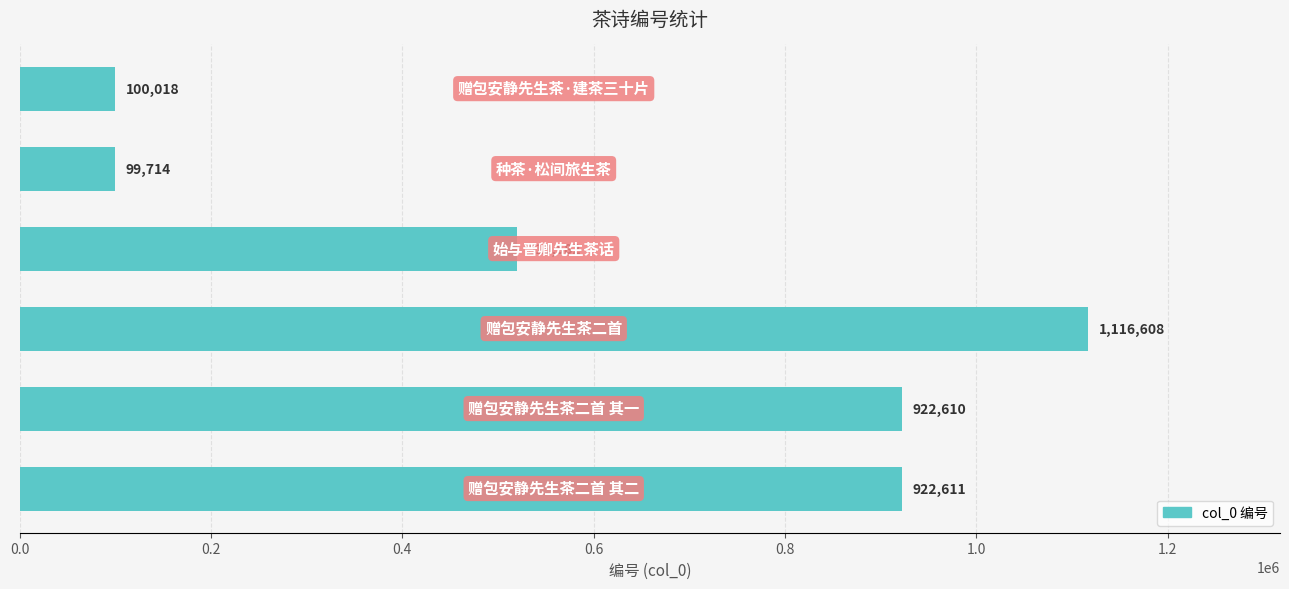

What is the minimum value shown in the chart?

99714